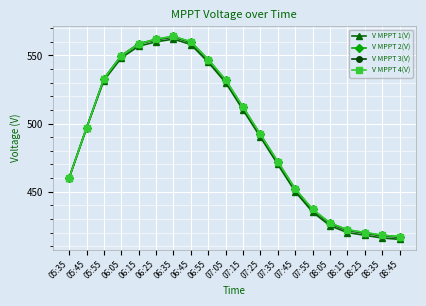

What is the label of the 8th point from the right?

07:35